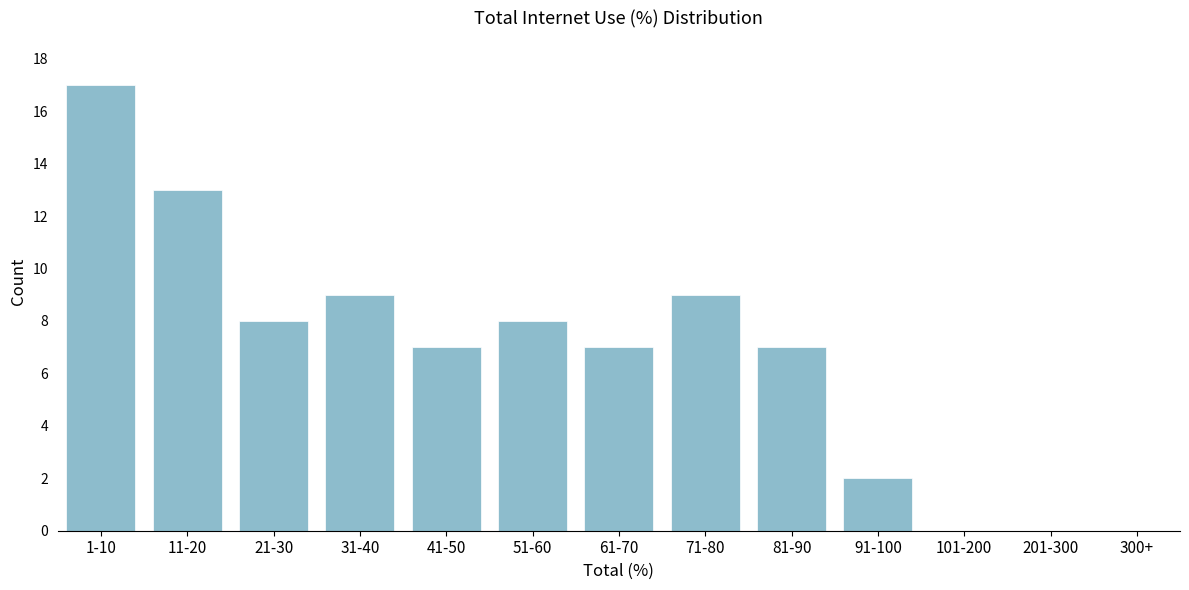

Reading left to right, list all the values displayed in this chart.

1-10=17	11-20=13	21-30=8	31-40=9	41-50=7	51-60=8	61-70=7	71-80=9	81-90=7	91-100=2	101-200=0	201-300=0	300+=0